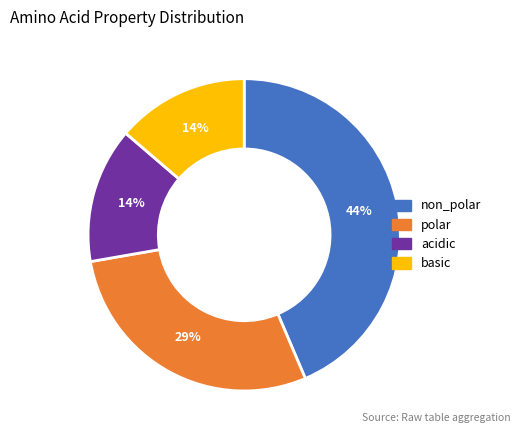

To the nearest percent, what percentage of the pie is acidic?

14%